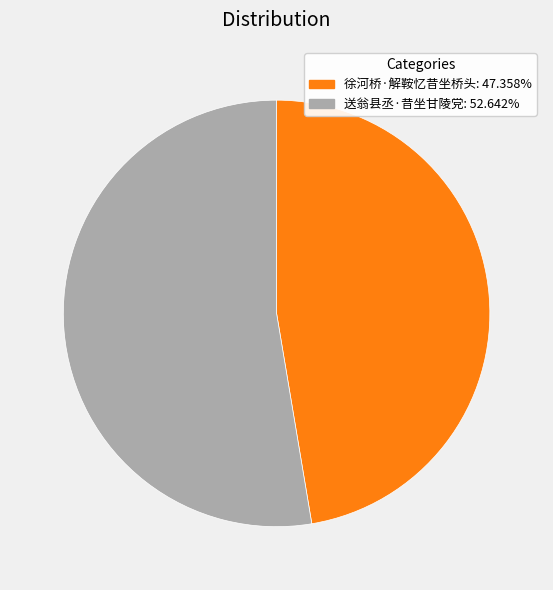

Which slice represents more than half of the pie?

送翁县丞·昔坐甘陵党